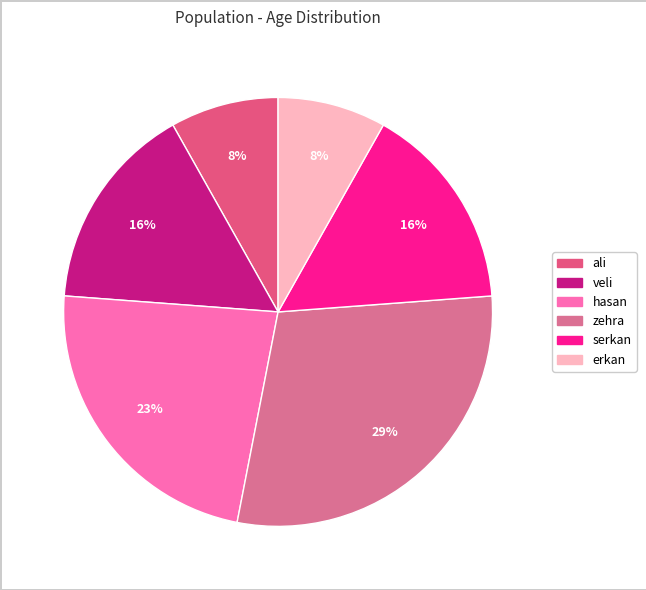

Does veli represent more than half of the total?

No